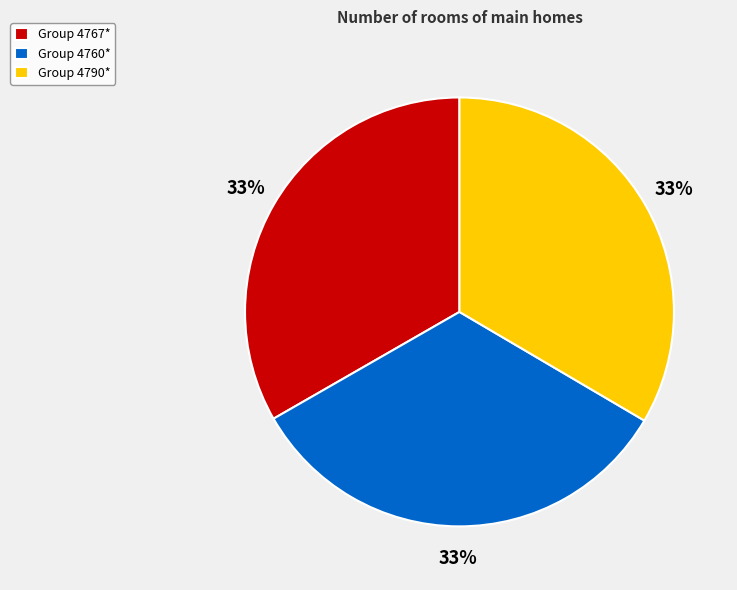

How many slices are in this pie chart?

3